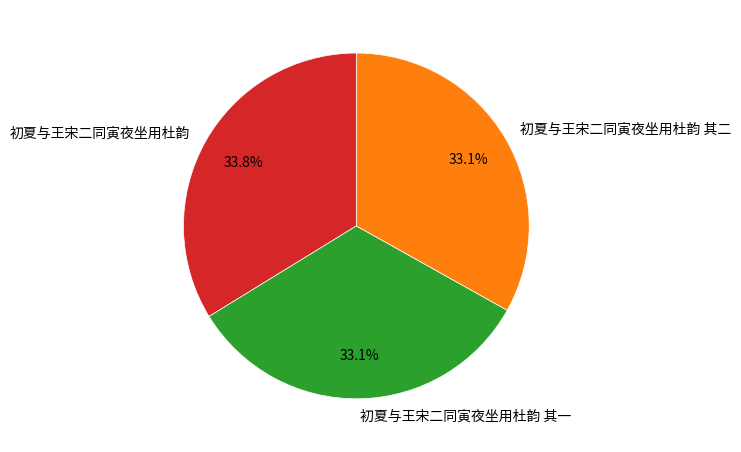

To the nearest percent, what portion does 初夏与王宋二同寅夜坐用杜韵 其一 represent?

33%